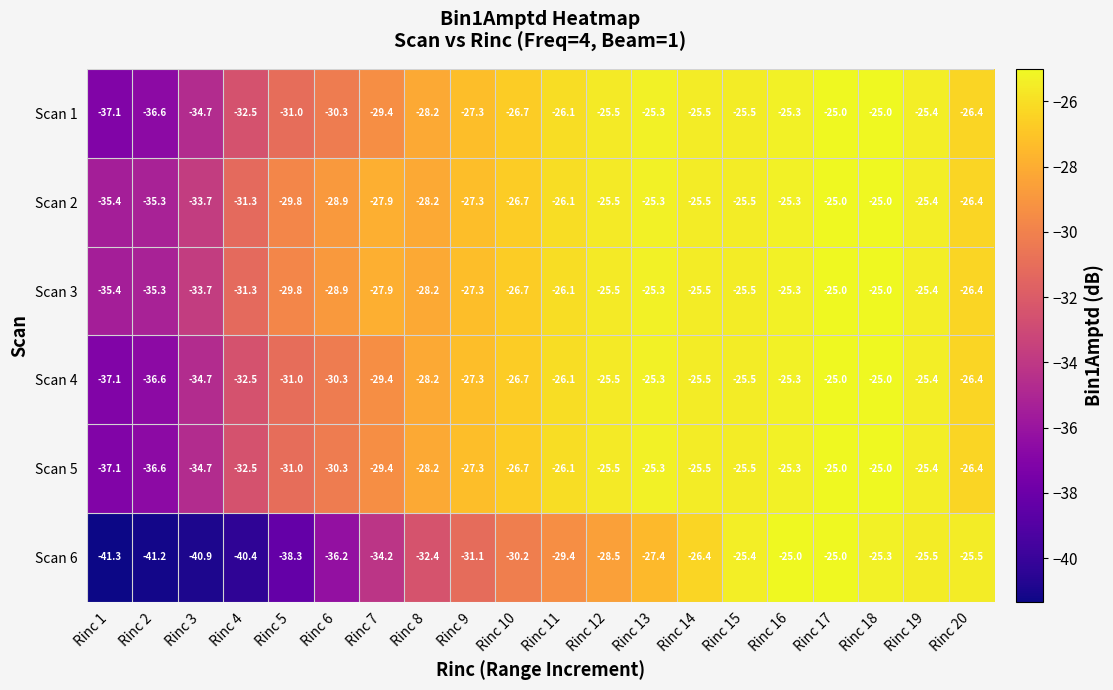

What is the smallest value displayed?

-41.3